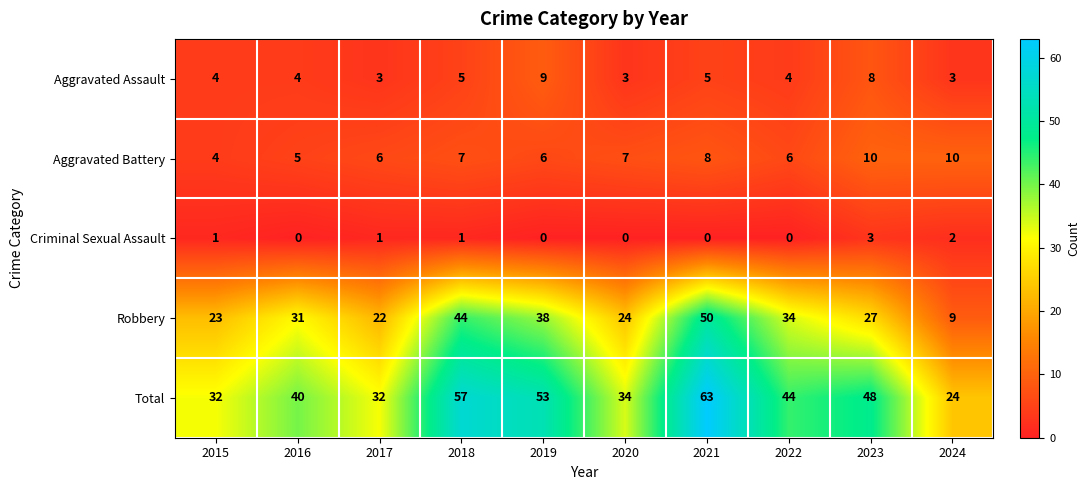

What is the spread (max minus min) of values at 2015?

31